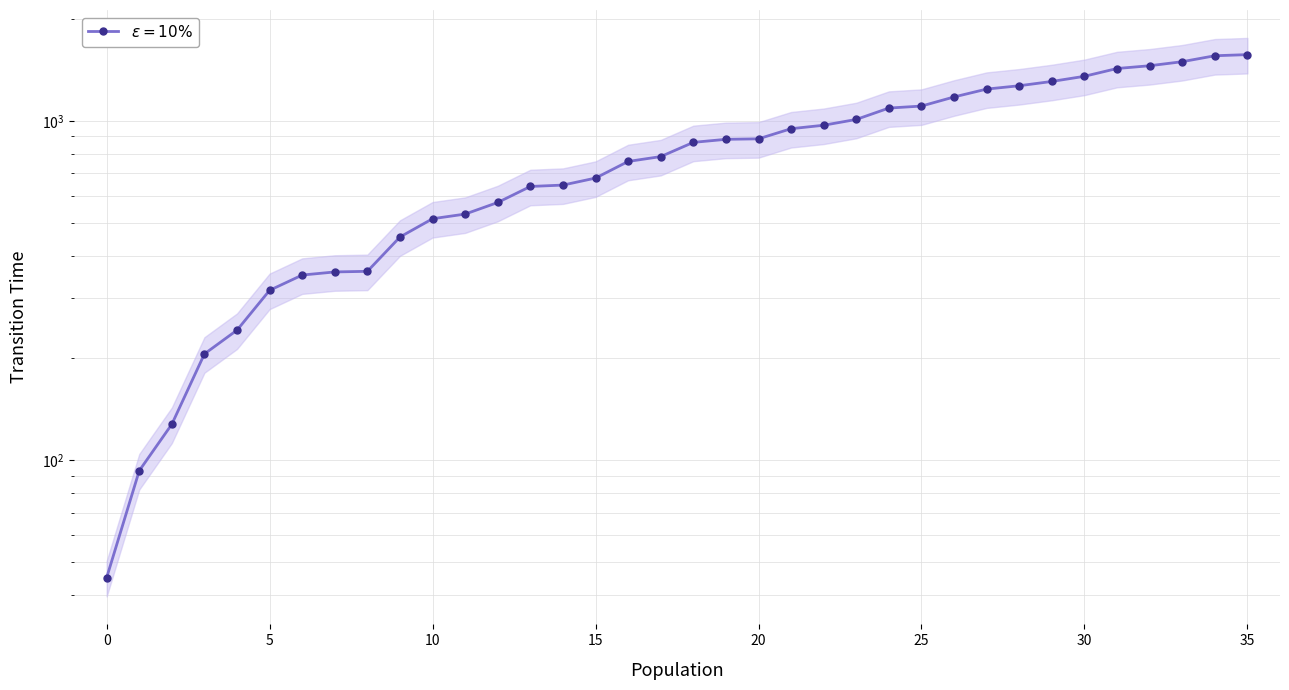

Reading left to right, what are all the values shown in this chart?

45.0	93.0	127.5	205.5	241.5	316.5	351.0	358.5	360.0	454.5	514.5	531.0	574.5	640.5	646.5	678.0	759.0	784.5	864.0	882.0	885.0	948.0	970.5	1009.5	1090.5	1105.5	1176.0	1240.5	1269.0	1306.5	1353.0	1426.5	1453.5	1494.0	1555.5	1567.5